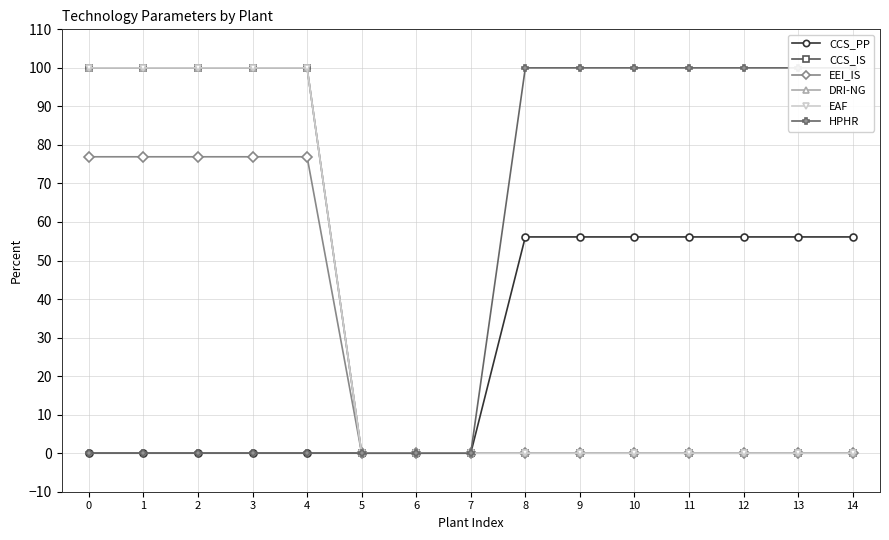

Is it true that EEI_IS equals 0.0 at 12?

True